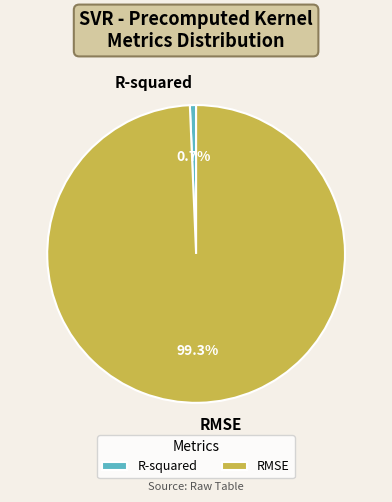

How much of the chart is everything except R-squared?

99.3%